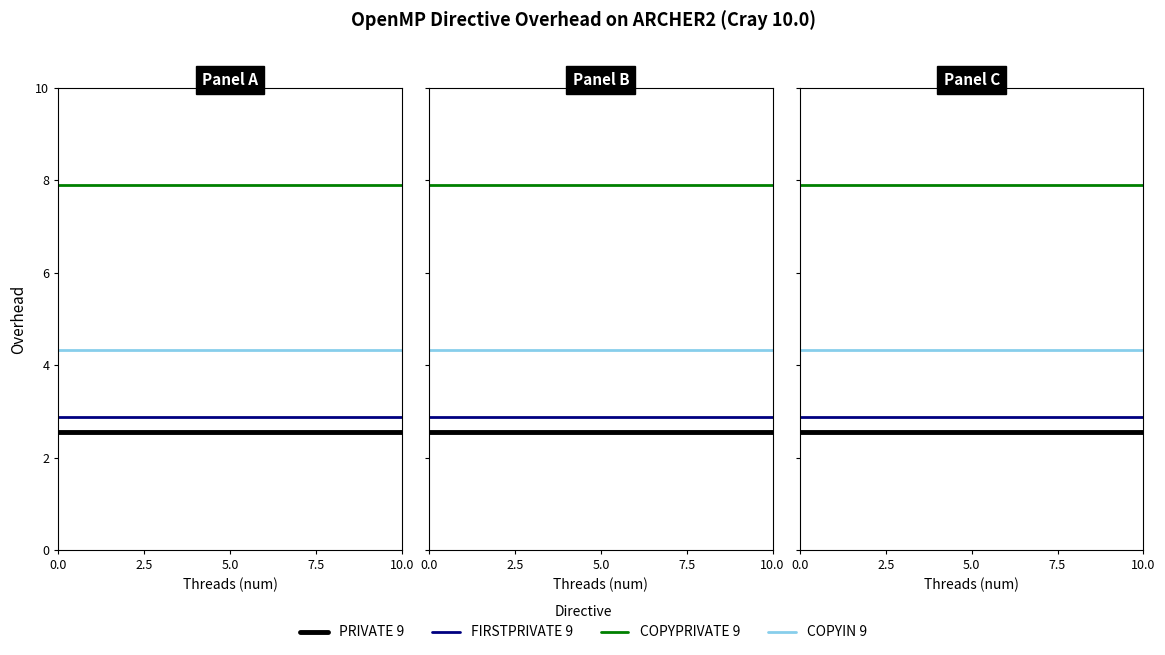

What is the label of the 2nd point from the left?

10.0